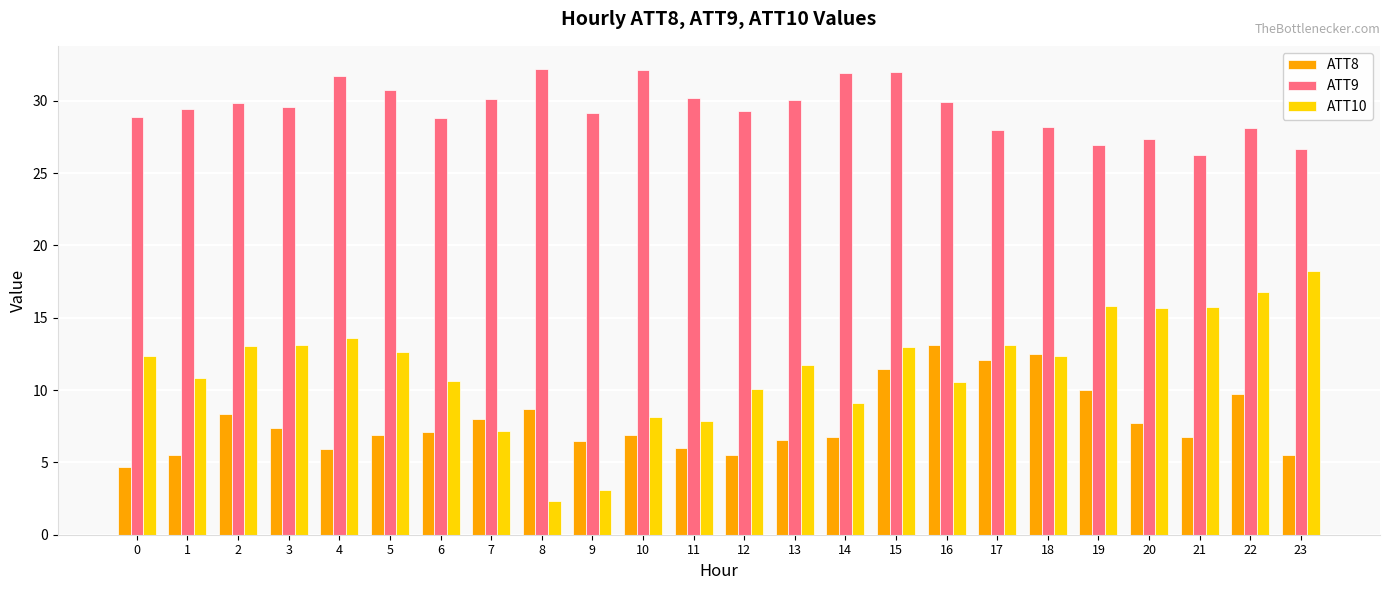

What is the total value across all series at 21?

48.7